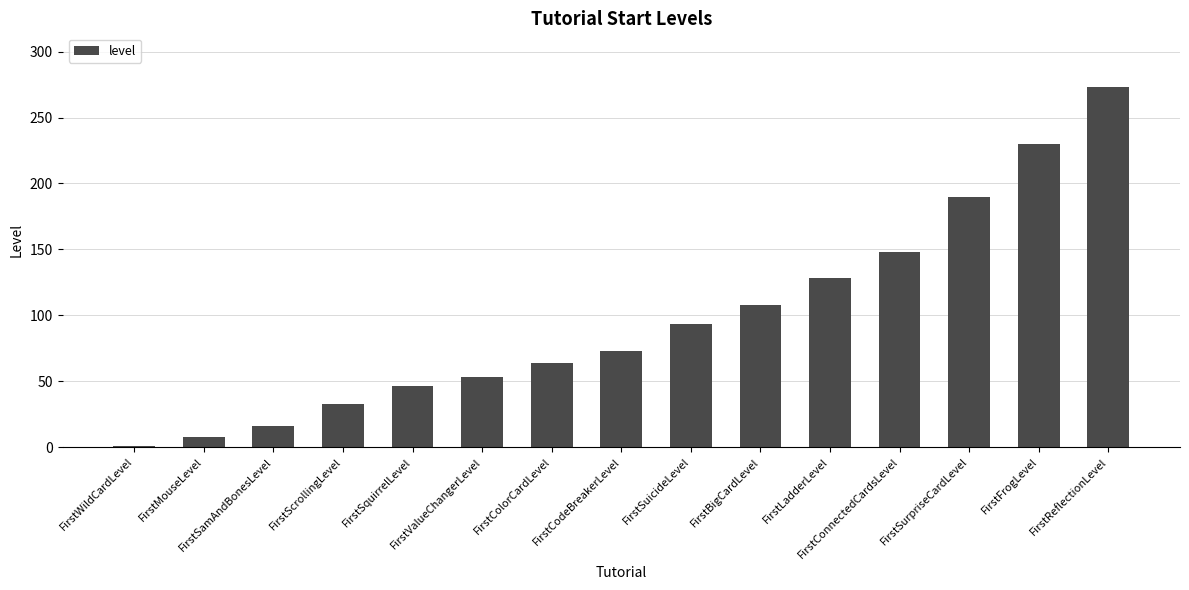

Are the bars grouped side by side (vs. stacked)?

No